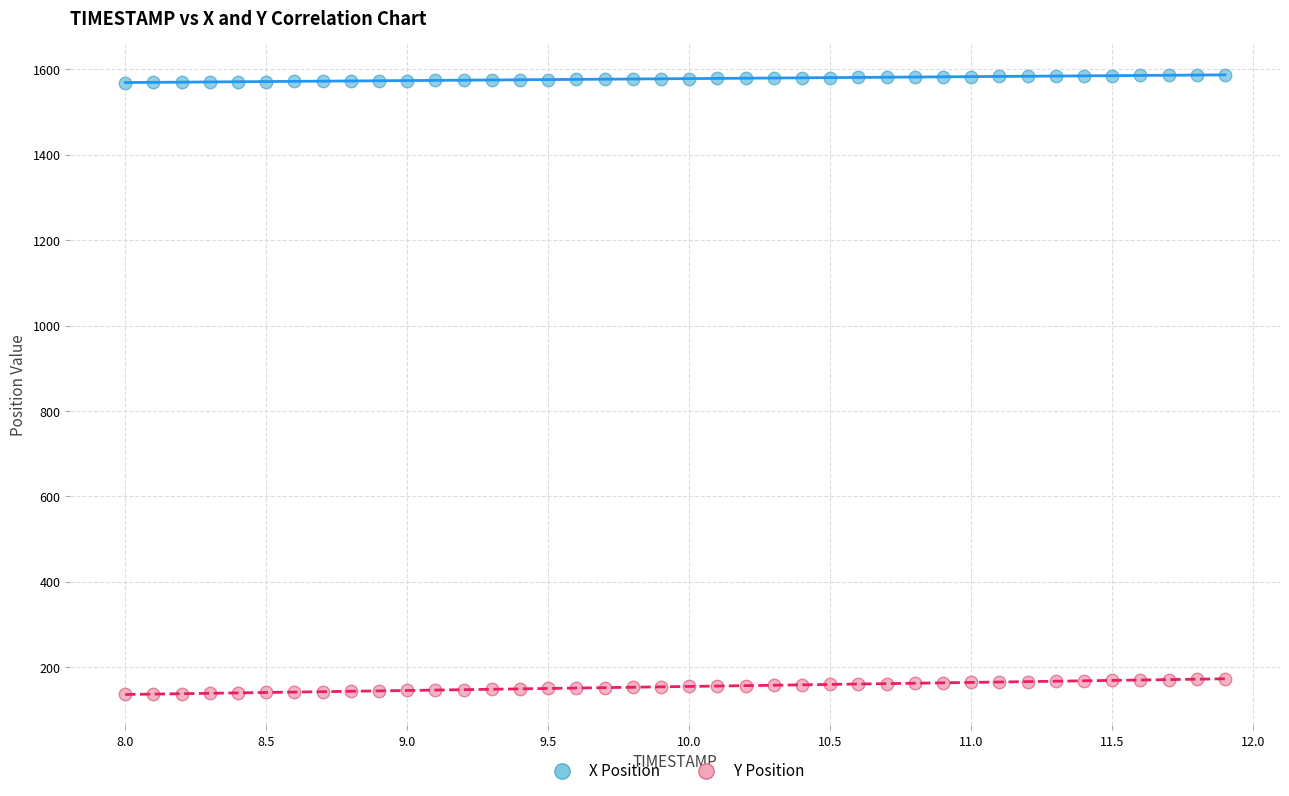

What are all the series names shown in the legend?

X Position, Y Position